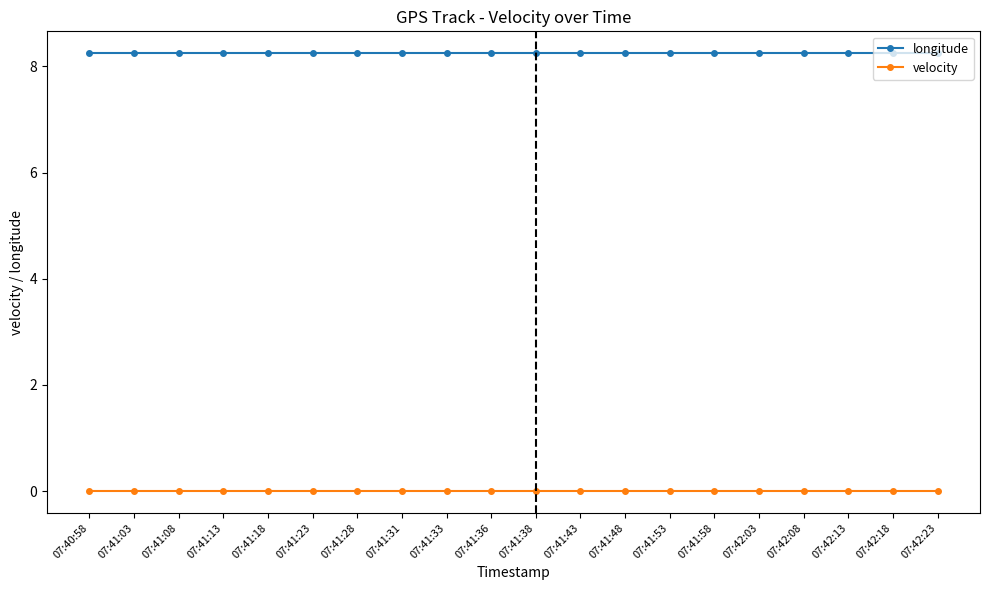

Rank the series by their maximum value, from highest to lowest.

longitude, velocity